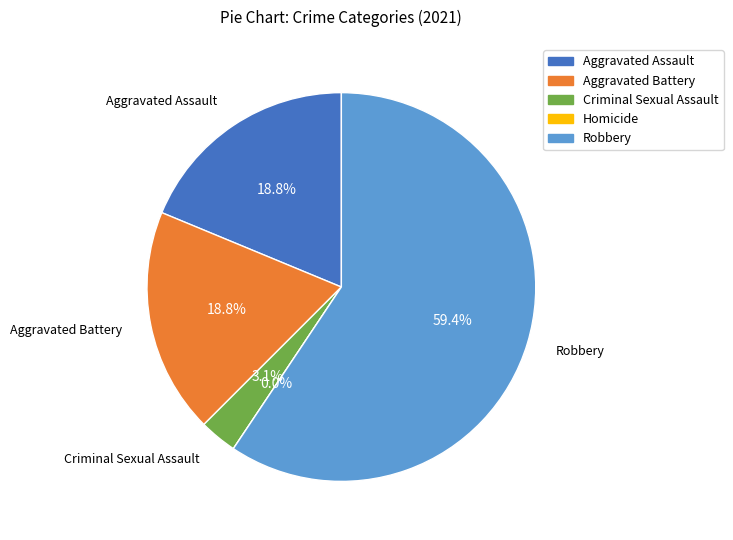

To the nearest percent, what is the difference between the Aggravated Assault and Criminal Sexual Assault slice percentages?

16%